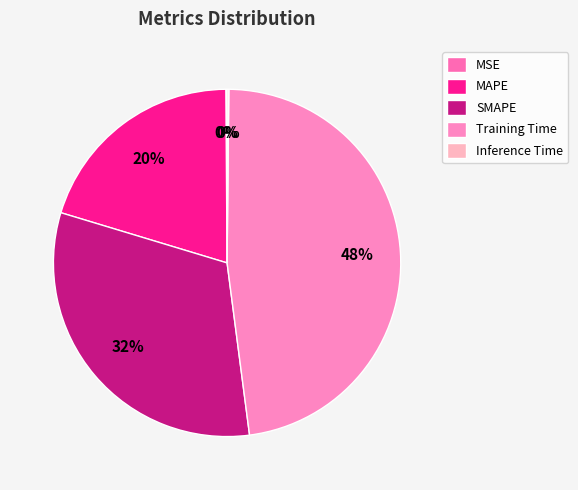

Between SMAPE and MSE, which is larger?

SMAPE